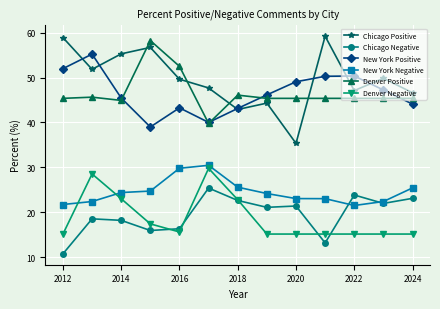

Which series has the largest range (max minus min)?

Chicago Positive